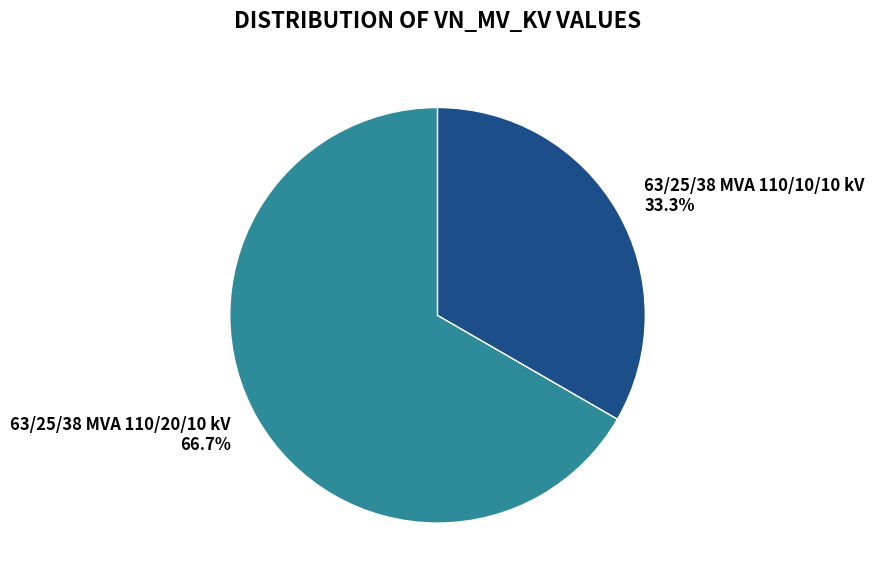

To the nearest percent, what is the combined percentage of 63/25/38 MVA 110/20/10 kV and 63/25/38 MVA 110/10/10 kV?

100%